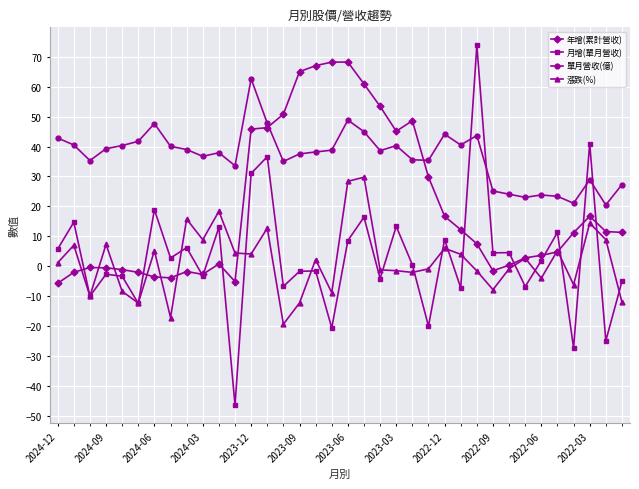

List the series in order of their peak value, lowest first.

漲跌(%), 單月營收(億), 年增(累計營收), 月增(單月營收)